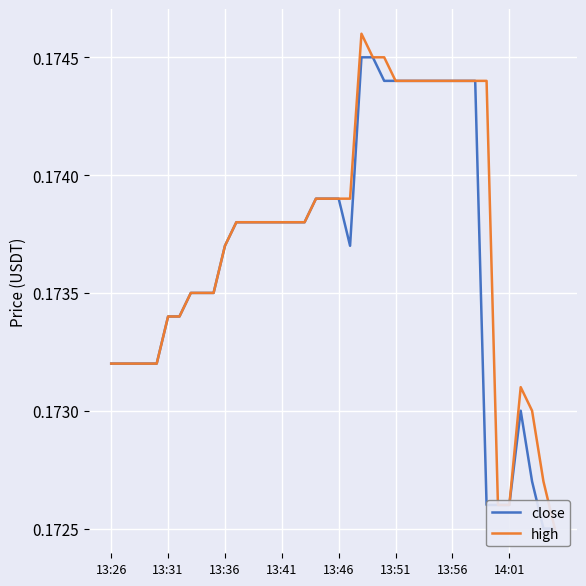

The value of close at 14 is 0.0. True or false?

False